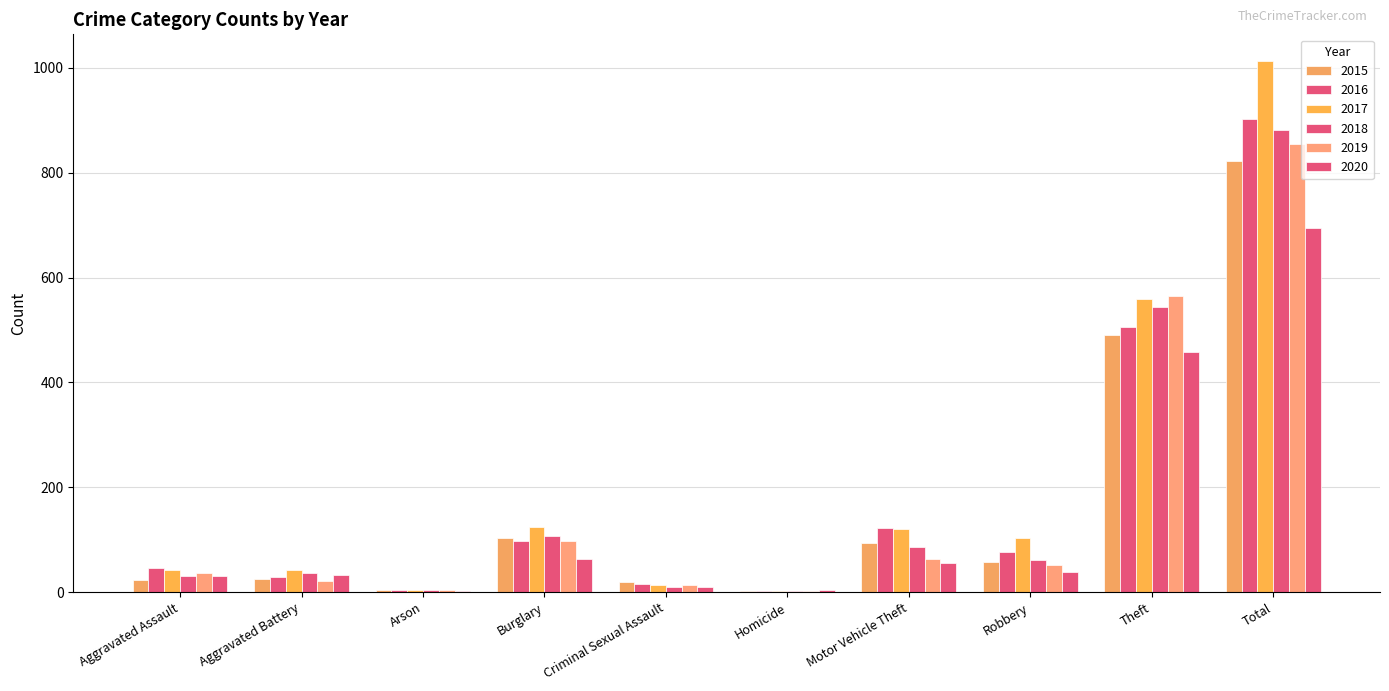

Rank the categories by 2019 value from lowest to highest.

Homicide, Arson, Criminal Sexual Assault, Aggravated Battery, Aggravated Assault, Robbery, Motor Vehicle Theft, Burglary, Theft, Total